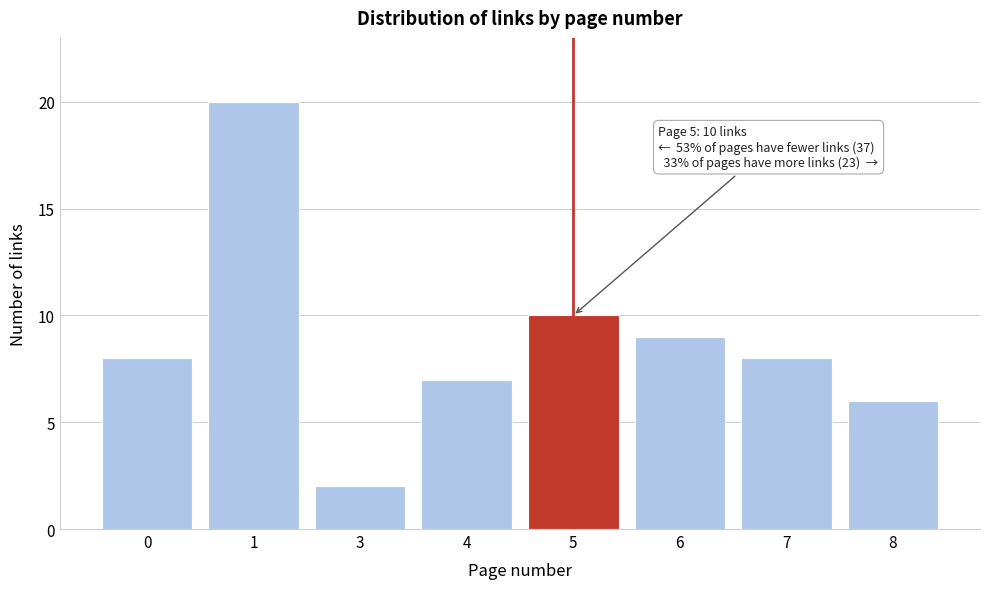

Reading right to left, list all the values displayed in this chart.

6	8	9	10	7	2	20	8